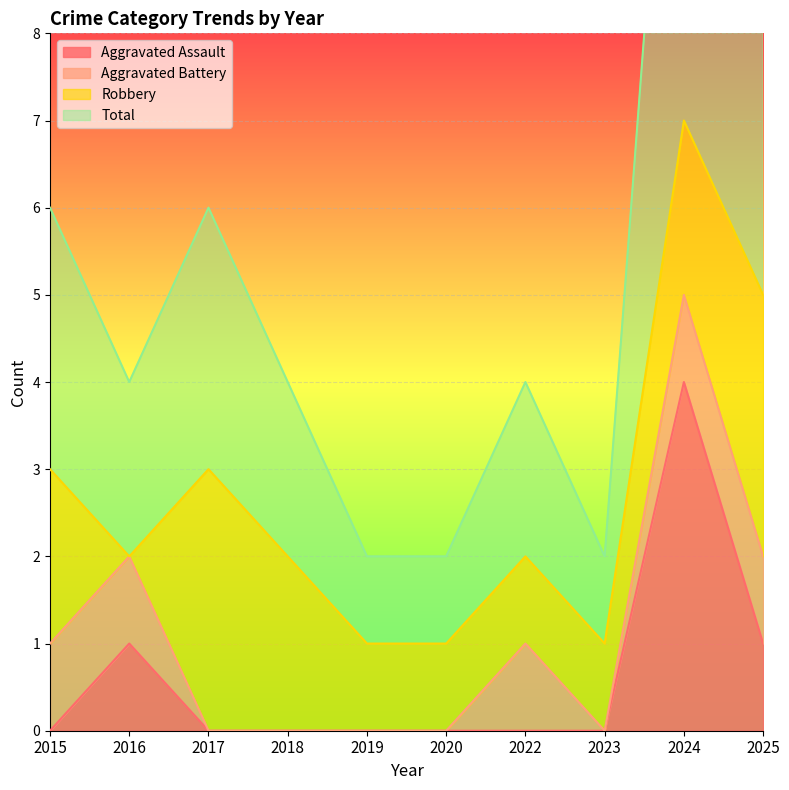

Is it true that Aggravated Assault equals 0 at 2019?

True